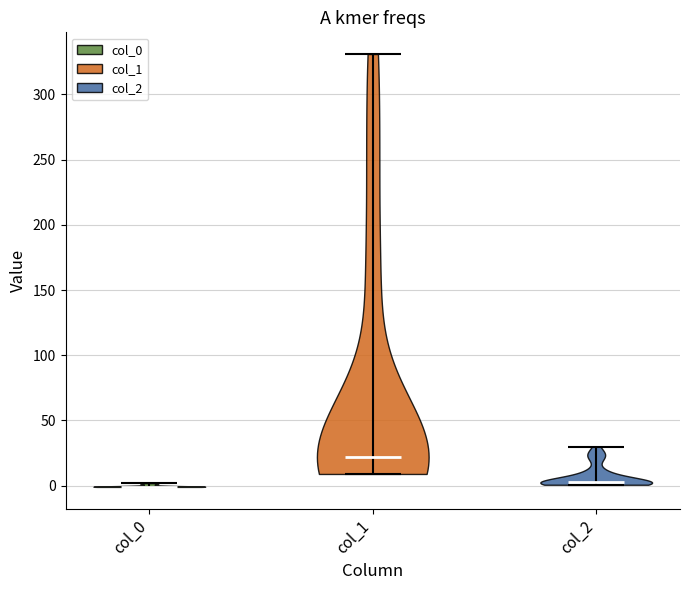

Reading left to right, read every violin against the y-axis: where its median line is, and the lowest and highest points it reaches. The values are not printed on the chart, so give them approximately, as read against the axis.

col_0: median line 0, lowest point 0, highest point 0
col_1: median line 20, lowest point 10, highest point 330
col_2: median line 0, lowest point 0, highest point 30